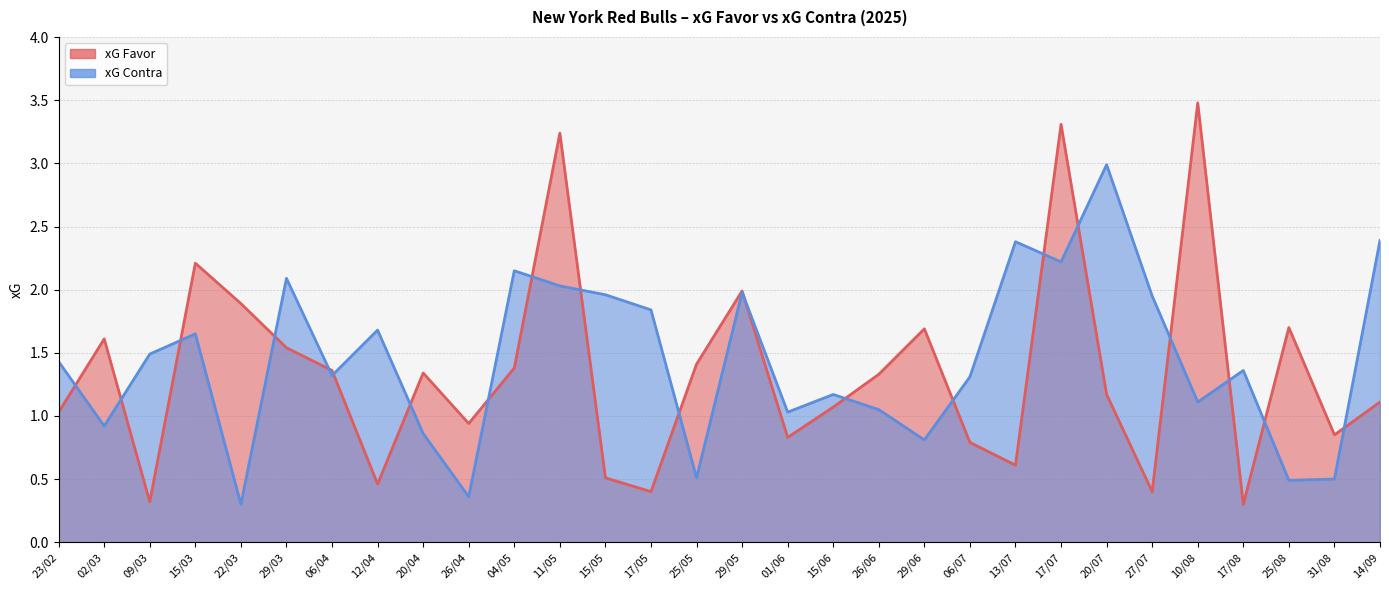

What is the approximate value of xG Favor at 15/05?

0.5